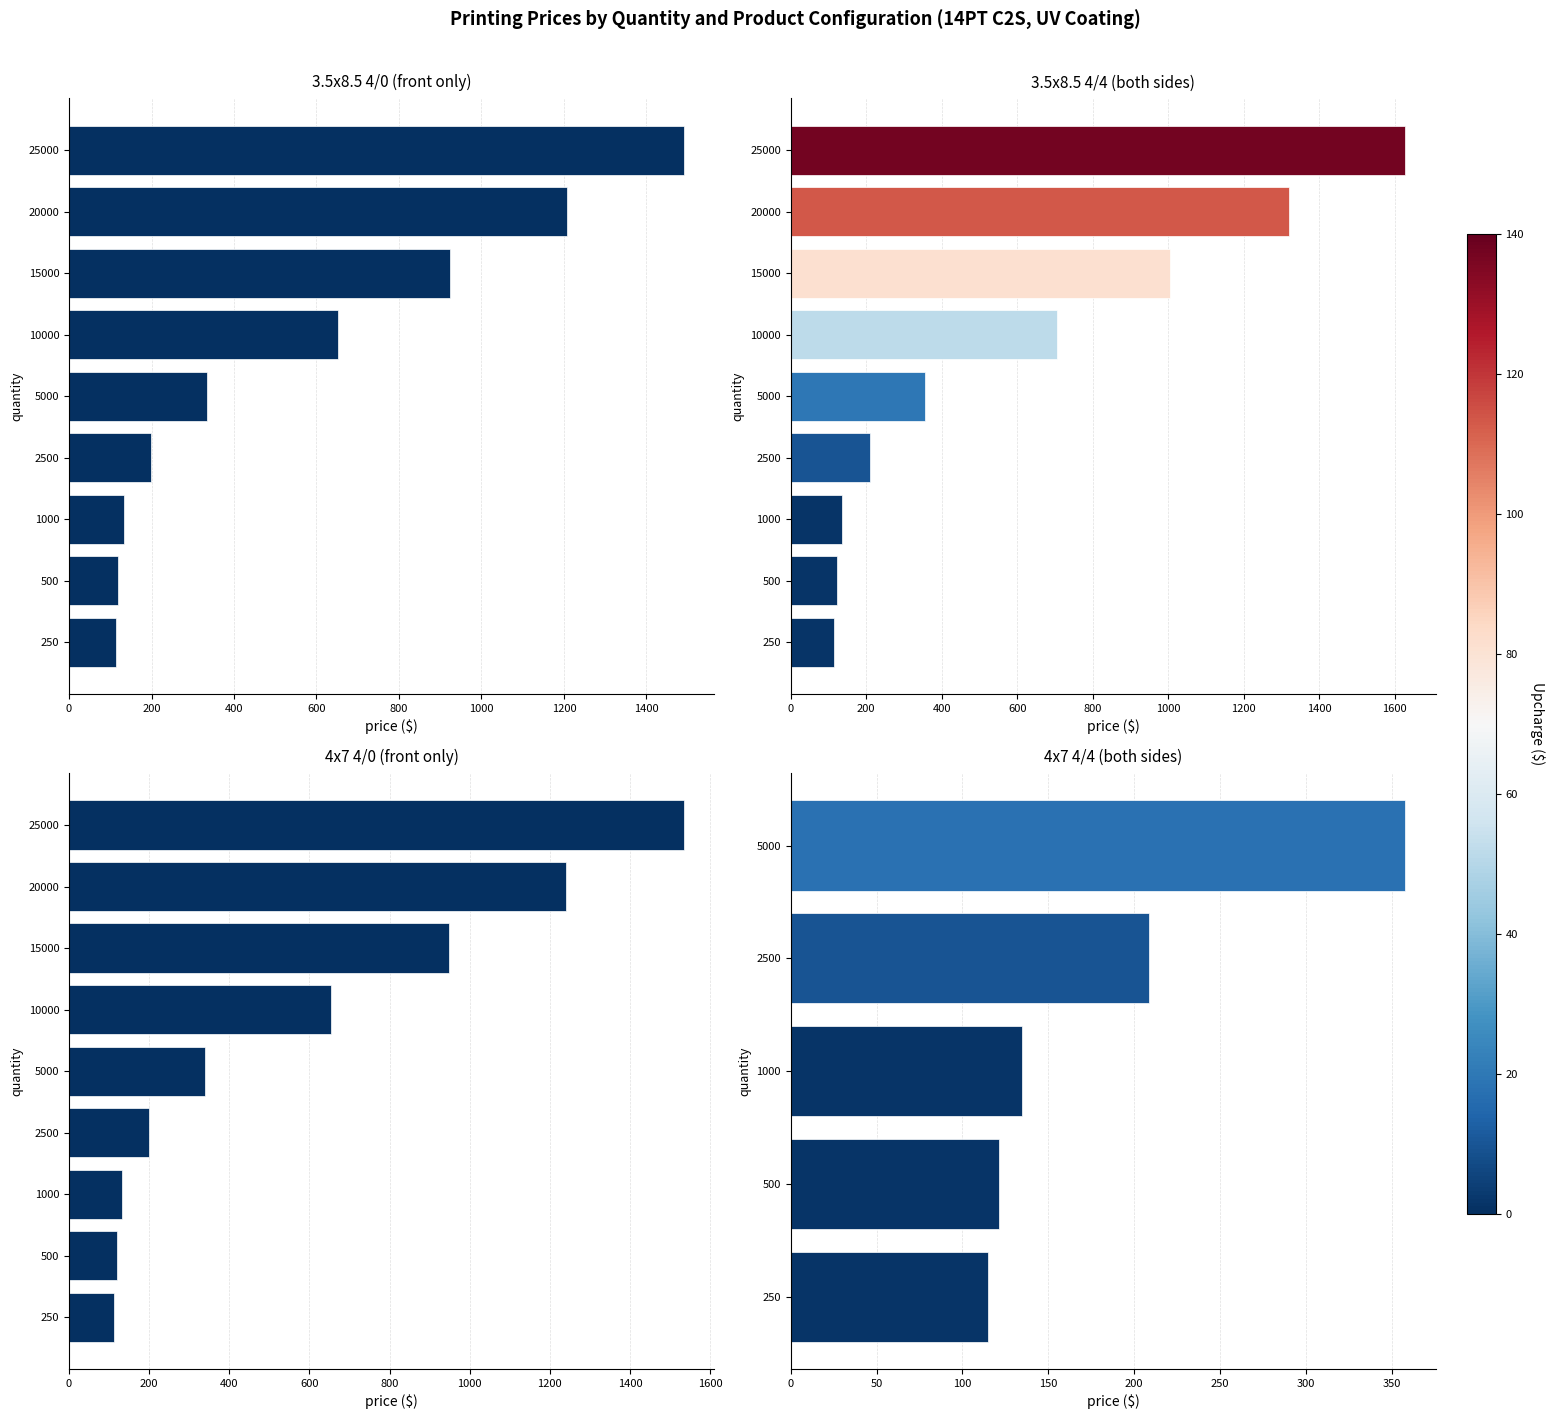

What is the average value of the 4x7 4/0 series?

586.8